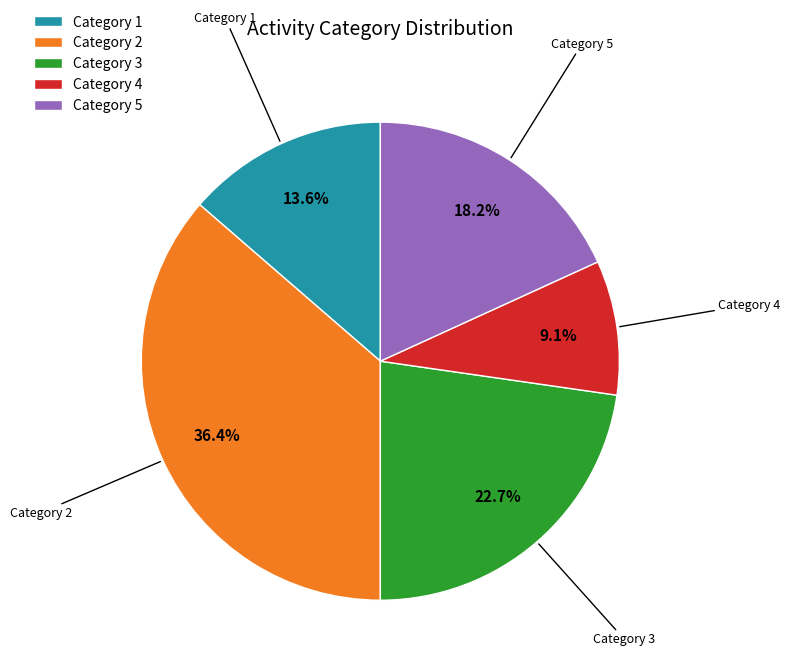

Which category has the smallest portion of the pie?

Category 4